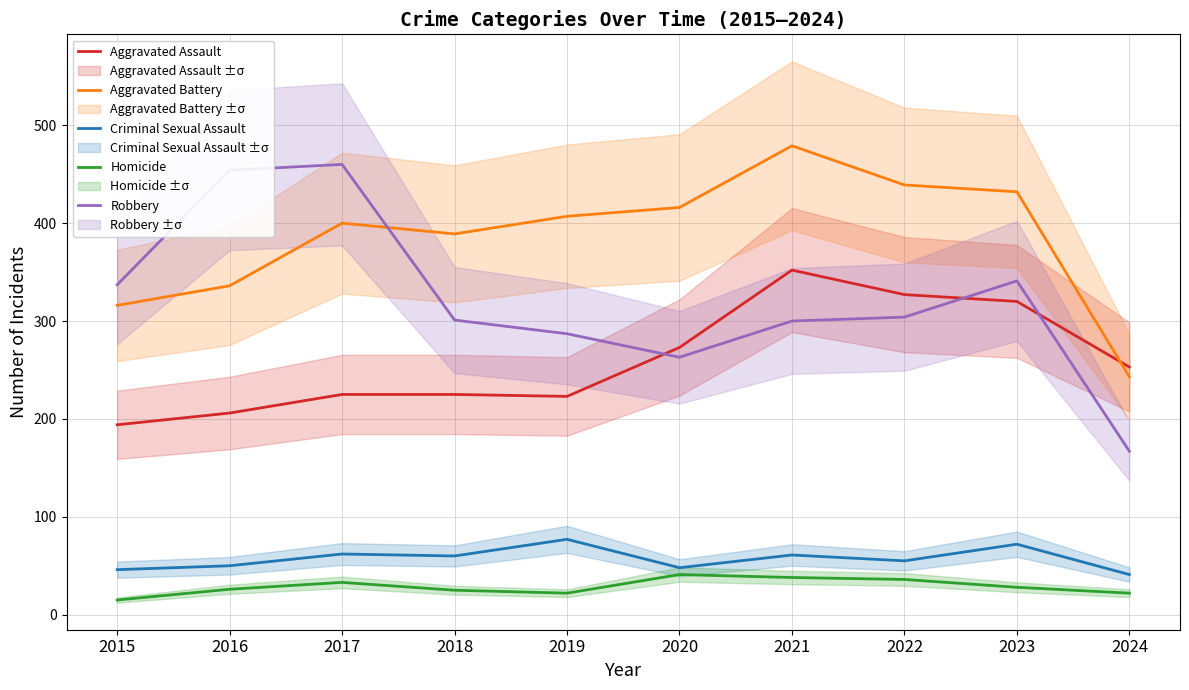

What is the maximum value shown in the chart?

479